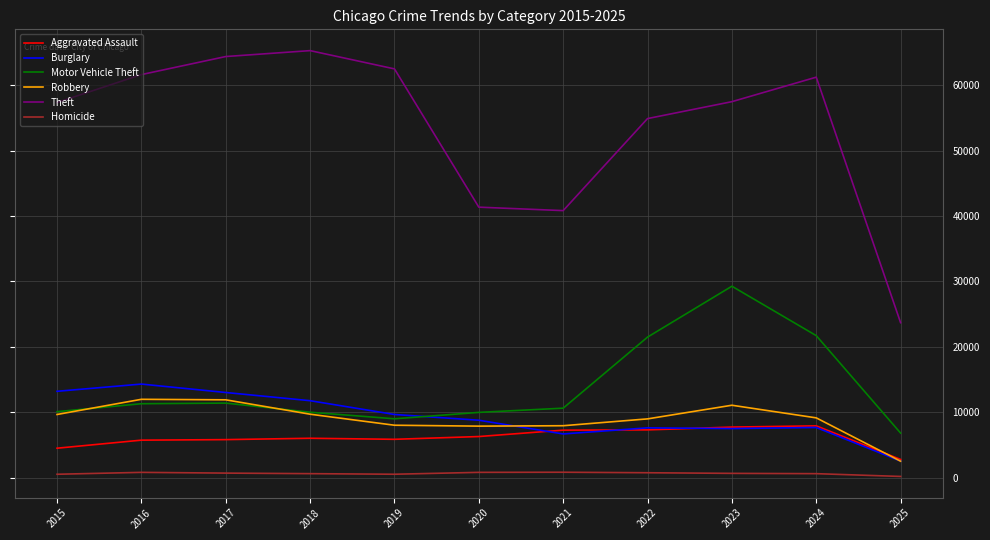

True or false: Motor Vehicle Theft and Aggravated Assault intersect in this chart.

False